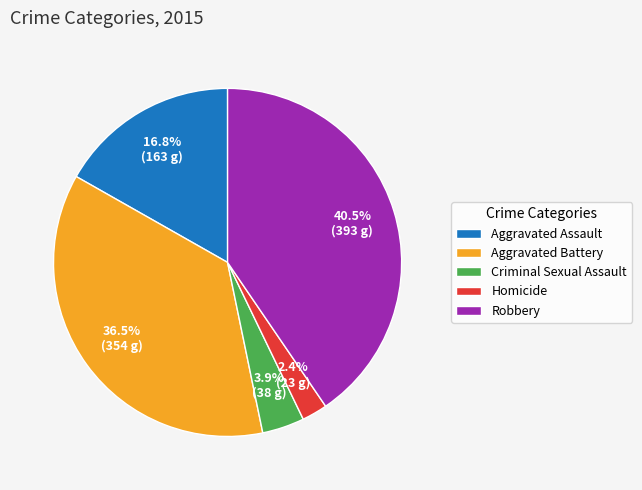

What portion of the pie excludes Aggravated Assault?

83.2%